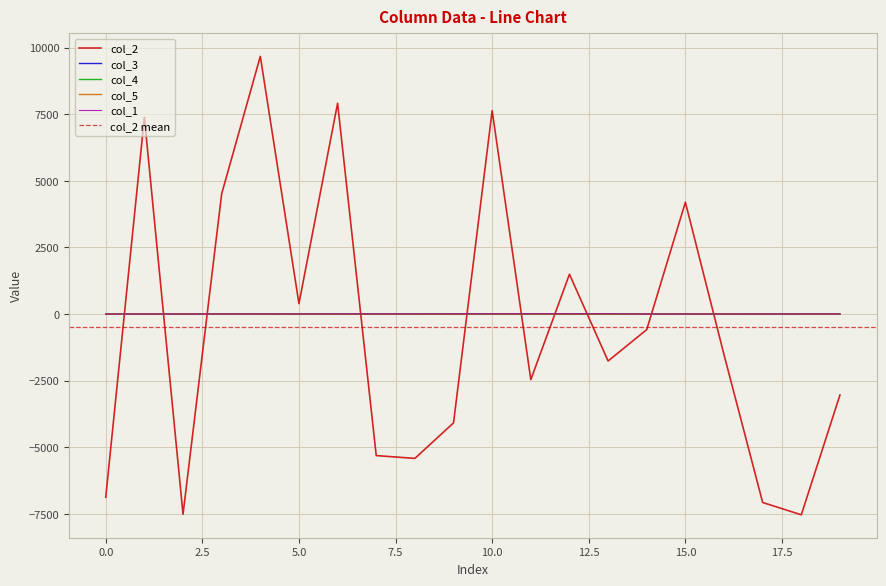

How many lines are shown in the chart?

5